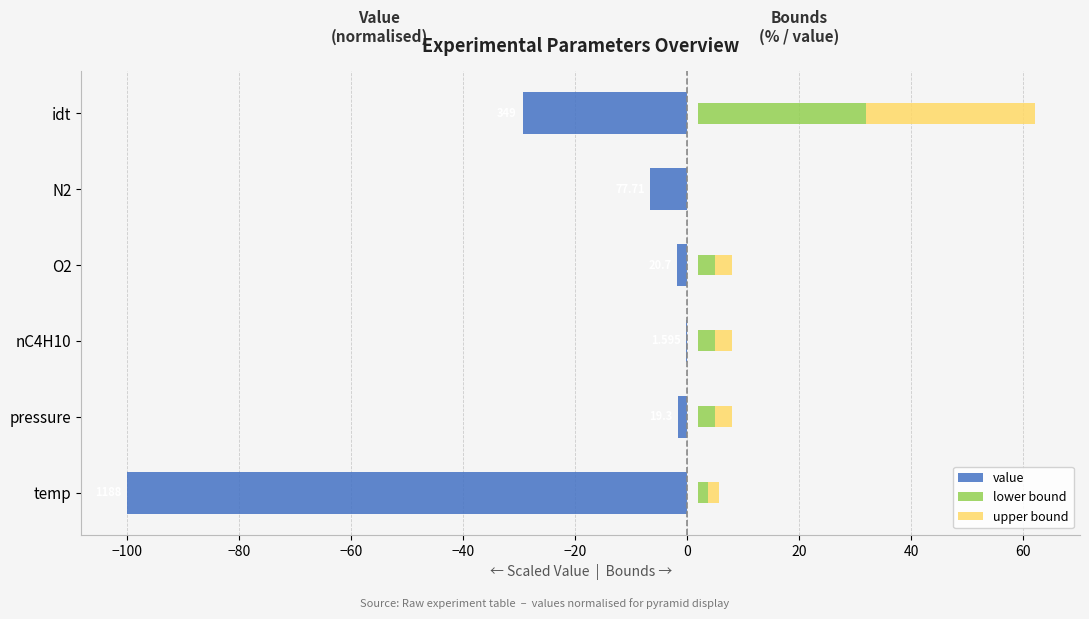

List the series in order of their peak value, lowest first.

value, upper bound, lower bound